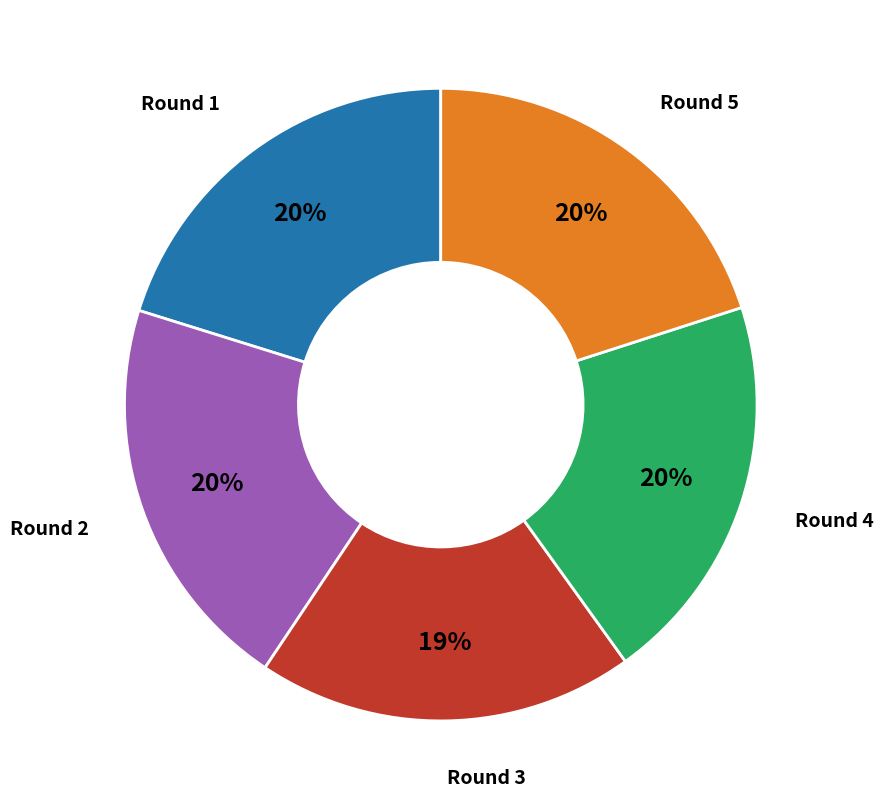

Does any single category account for the majority?

No